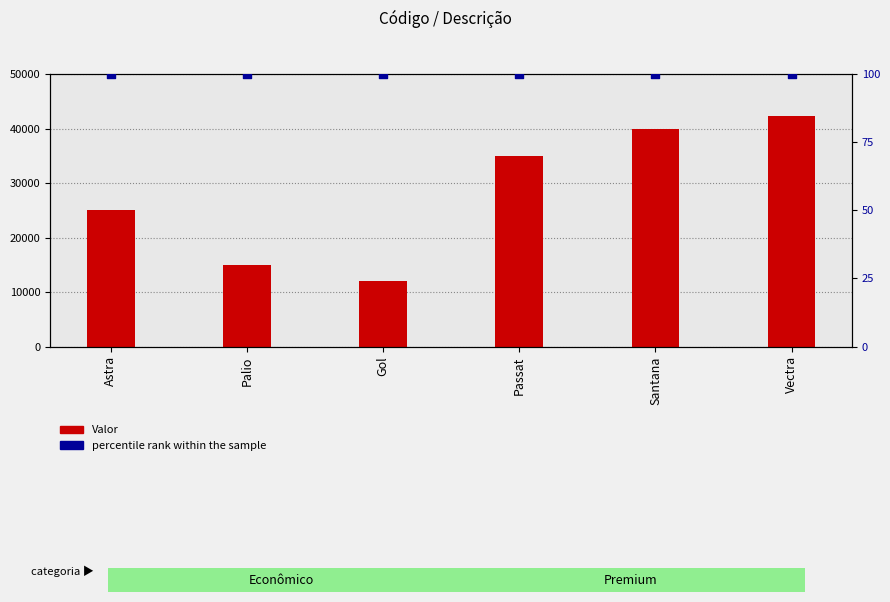

What are all the series names shown in the legend?

Valor, percentile rank within the sample